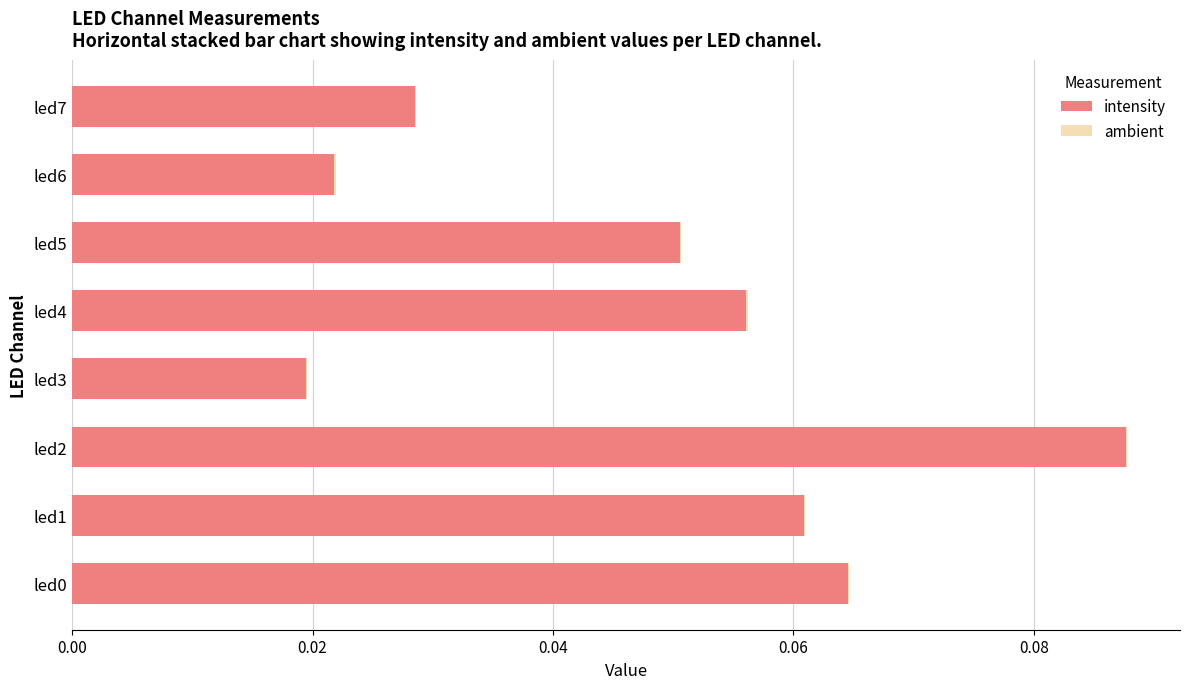

Is it true that intensity equals 0.0 at led7?

True